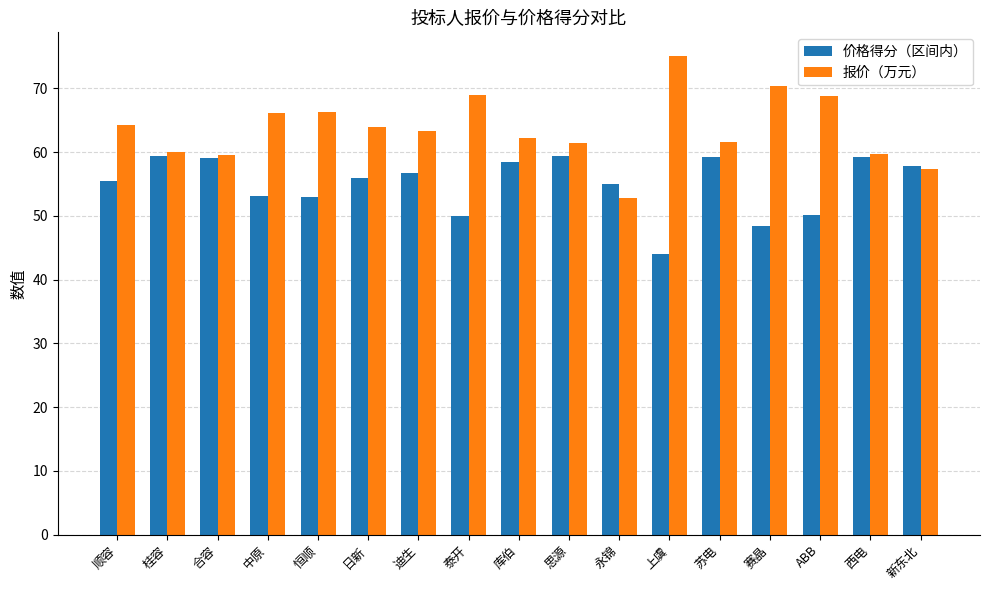

What is the sum of all 价格得分（区间内） values?

934.3